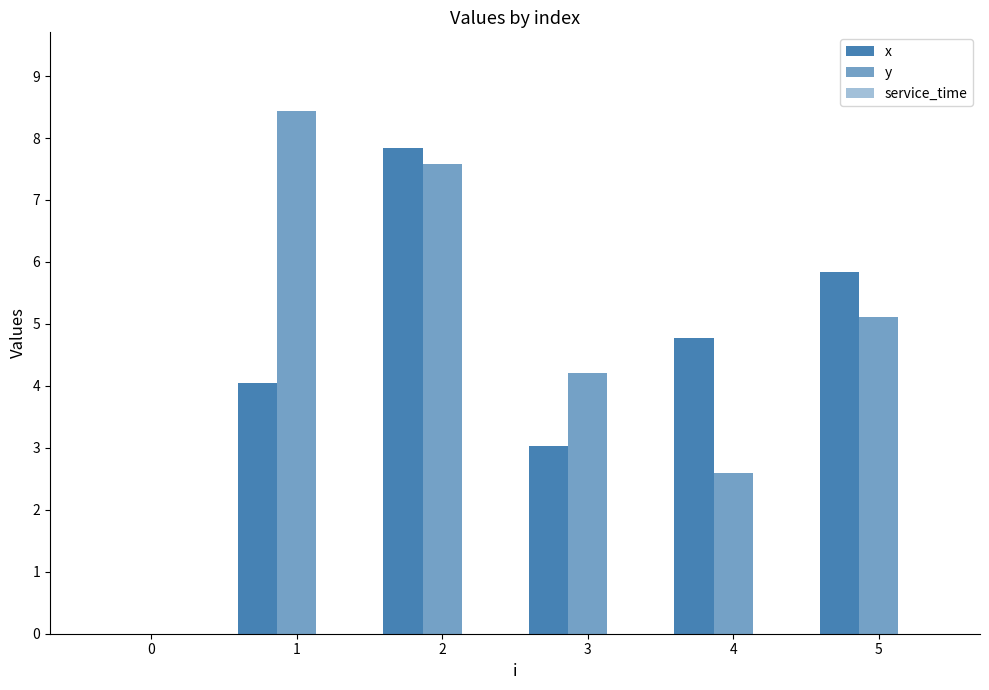

Is it true that x equals 7.8 at 2?

True